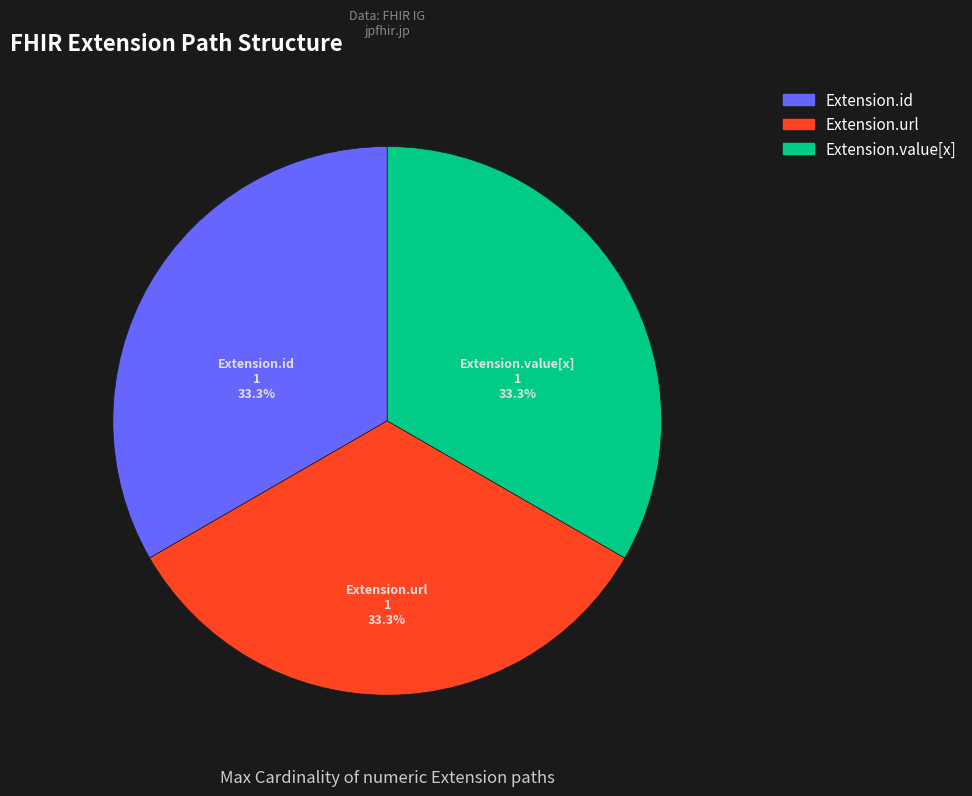

How many slices are in this pie chart?

3